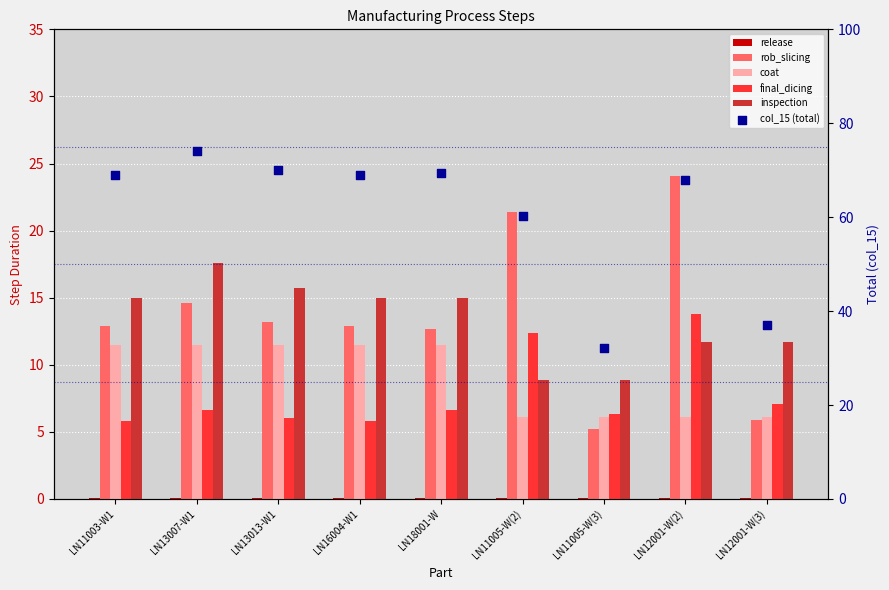

What is the total value across all series at LN12001-W(3)?

67.9